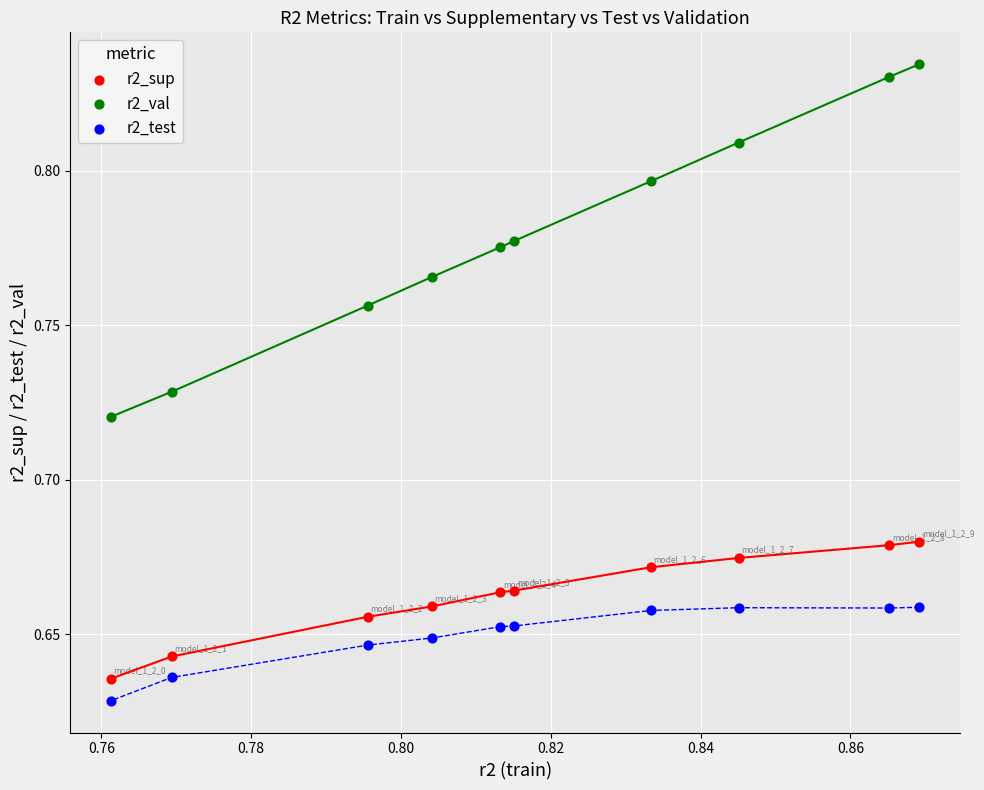

Which series has the largest Y range (max minus min)?

r2_val